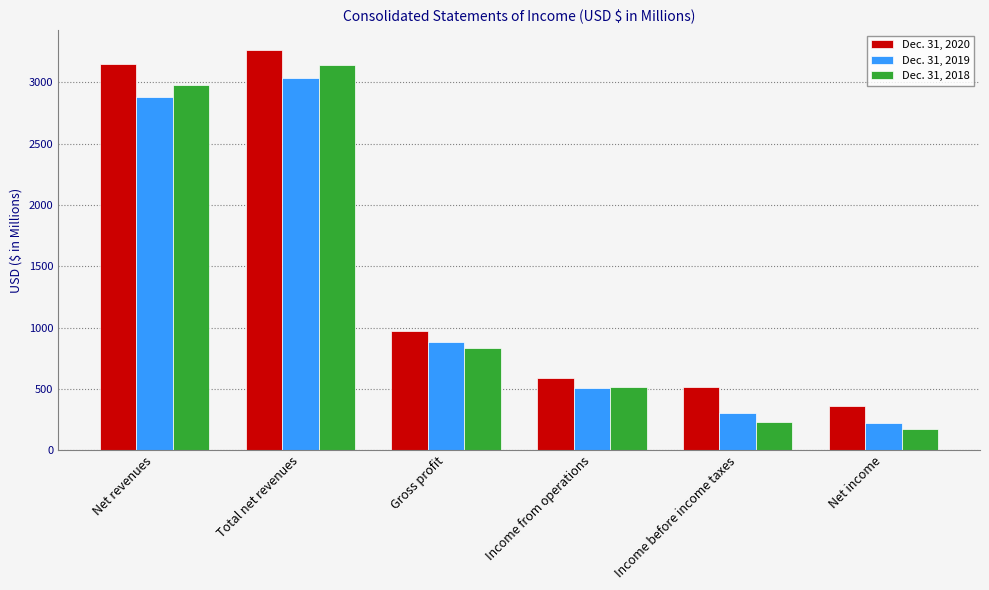

True or false: Dec. 31, 2019 has a value of 4606 at Net revenues.

False